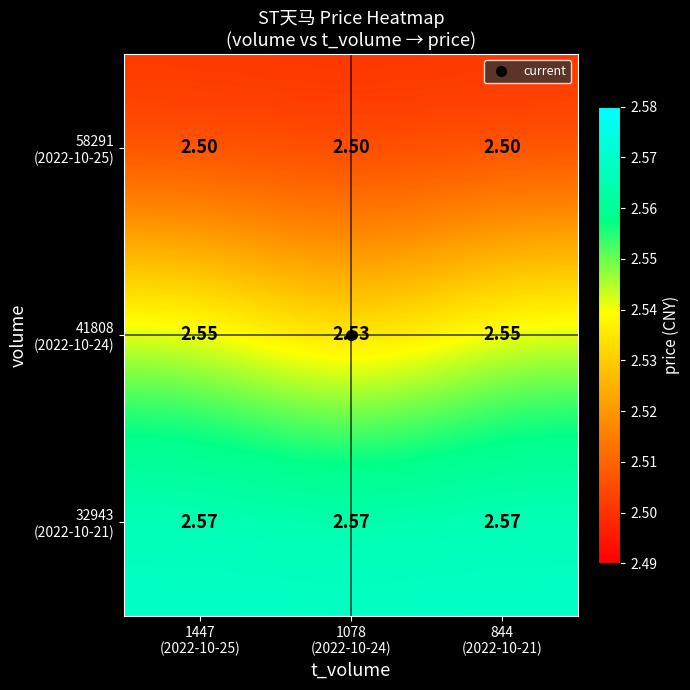

How many series are shown in this chart?

3